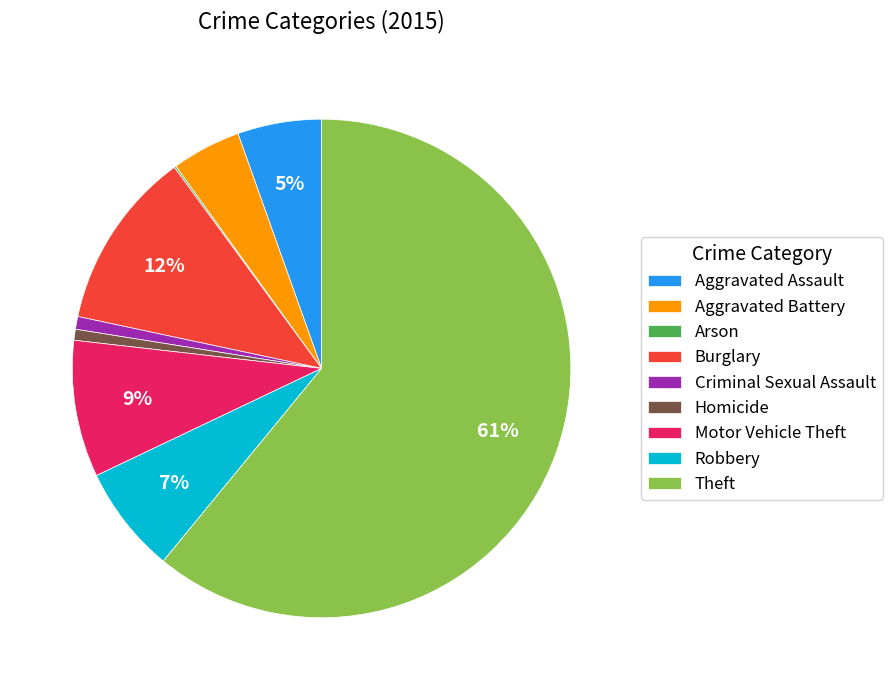

What is the ratio of the value at Burglary to the value at Motor Vehicle Theft?

1.3